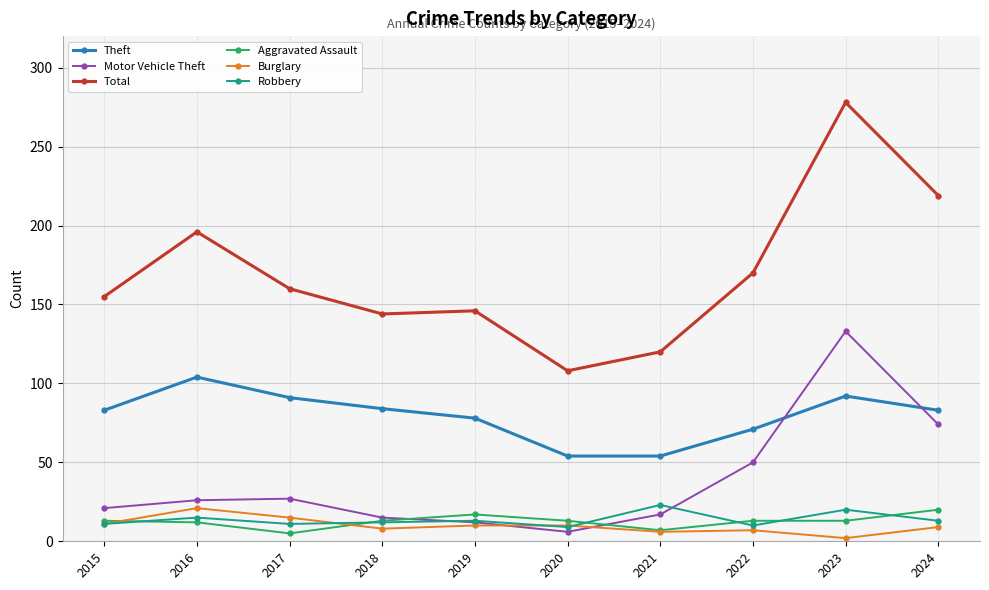

What is the difference between the maximum and minimum values in the Robbery series?

14